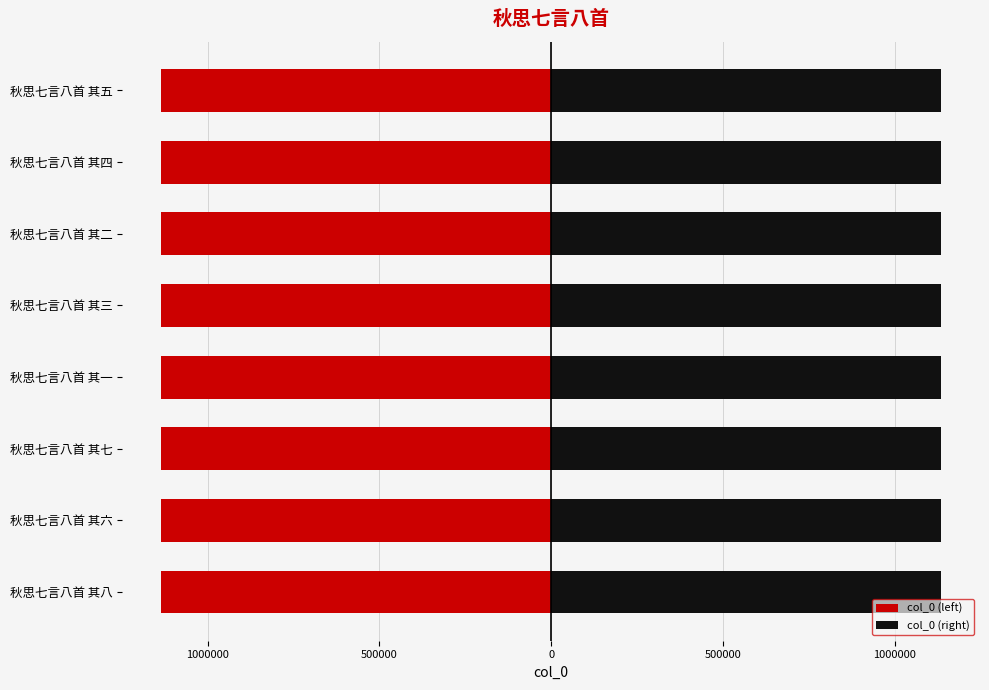

What is the sum of the col_0 (left) values at 秋思七言八首 其八 and 秋思七言八首 其六?

-2268236